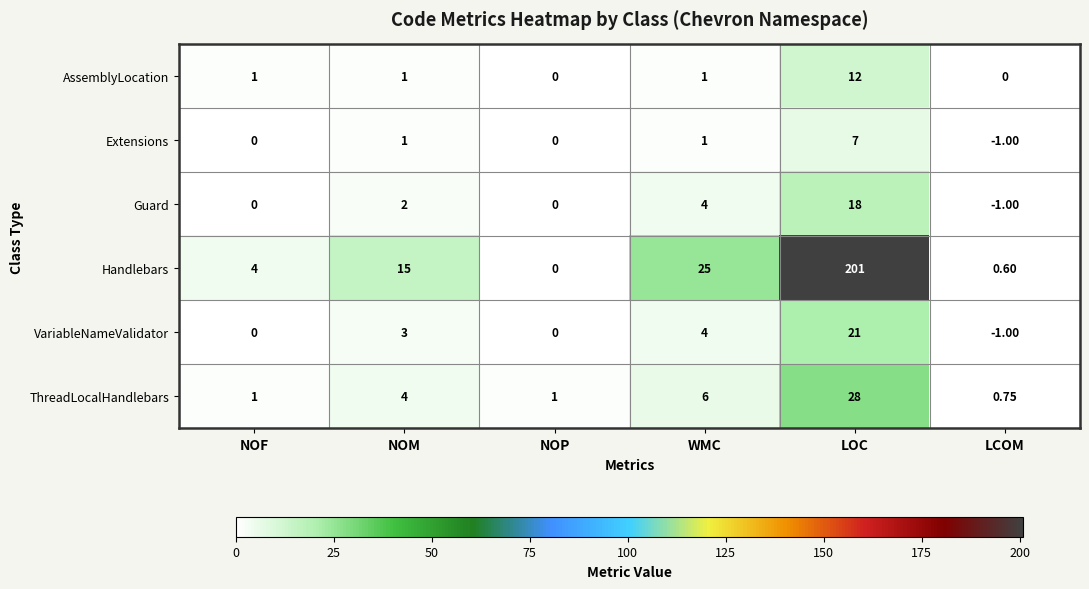

At which category does the chart reach its peak across all series?

LOC